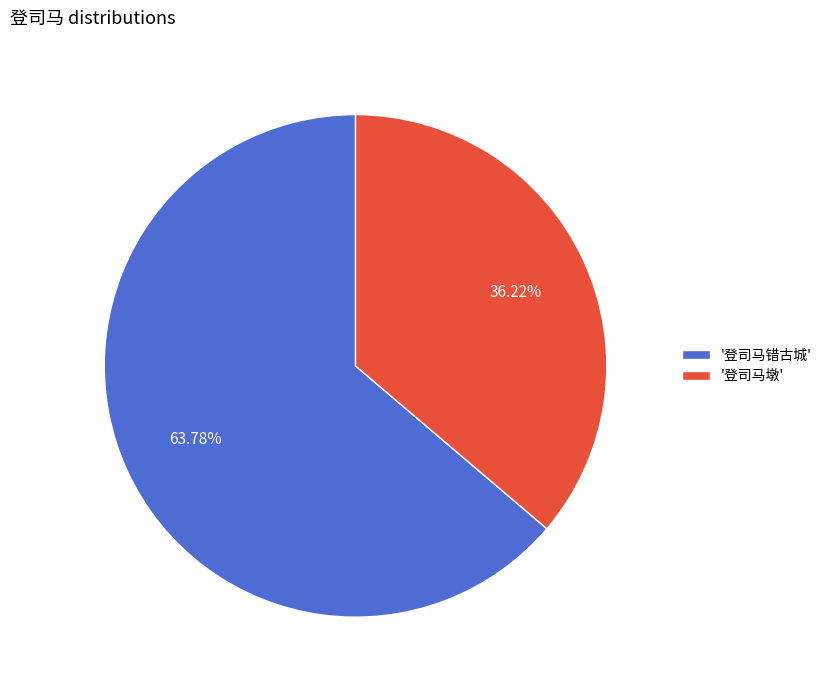

Rank the categories by value from lowest to highest.

'登司马墩', '登司马错古城'